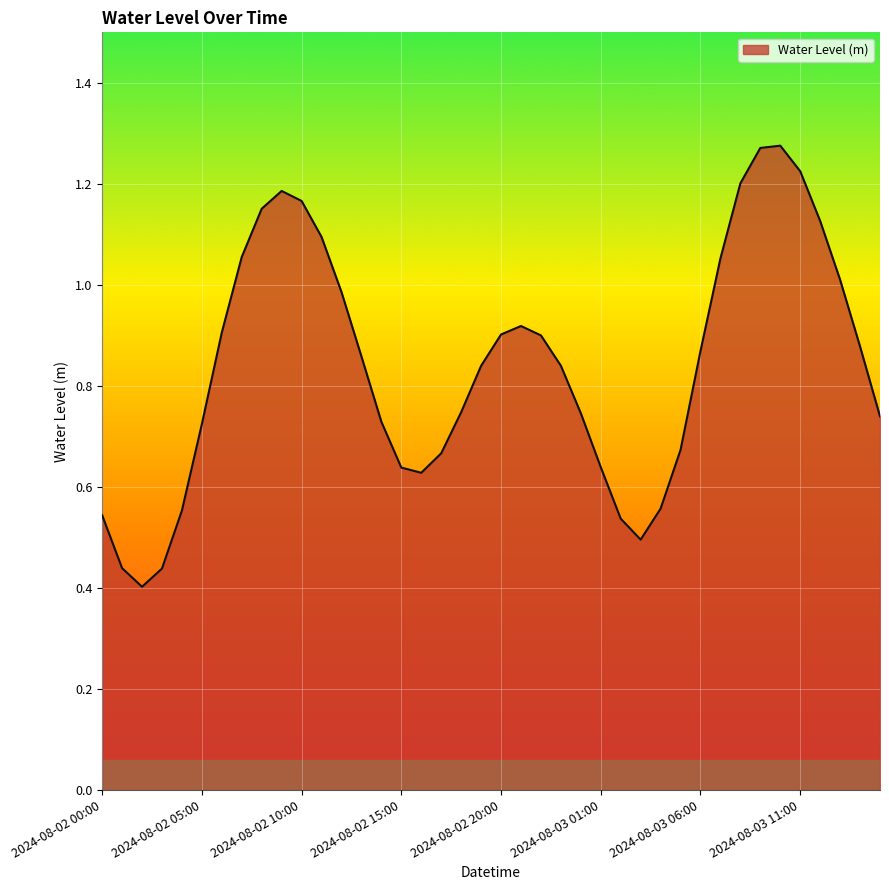

What is the greatest value displayed?

1.3